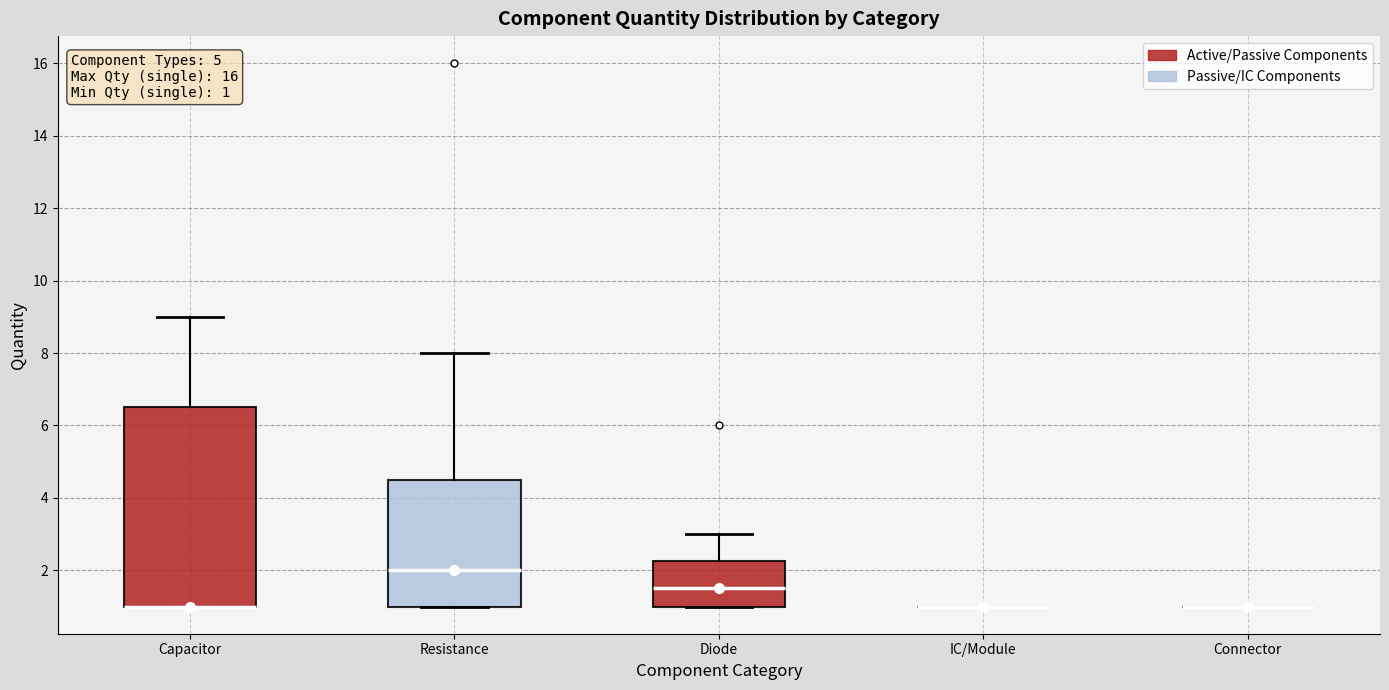

Comparing the boxes themselves (not the whiskers), which one is the tallest?

Capacitor